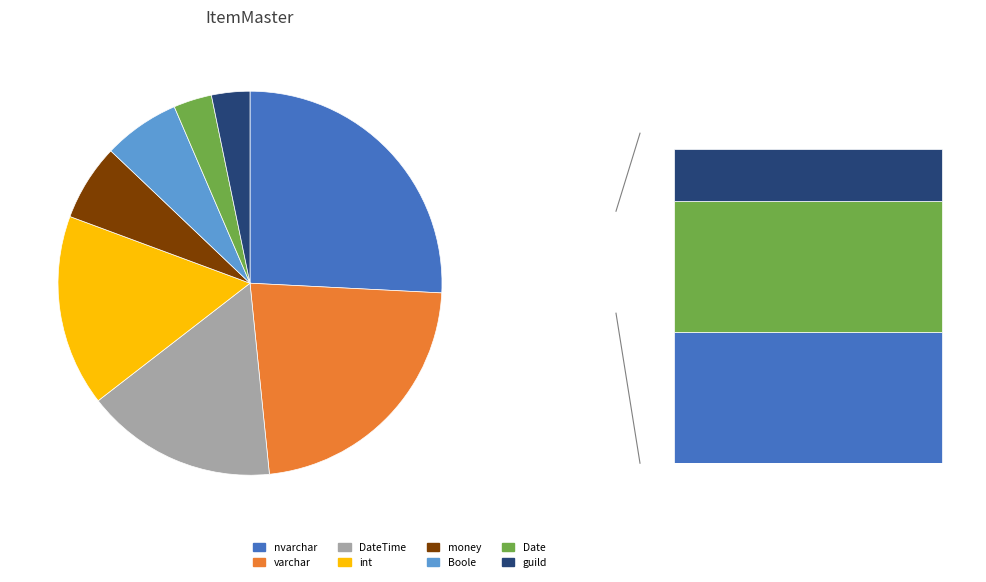

Count the number of slices in the pie.

8